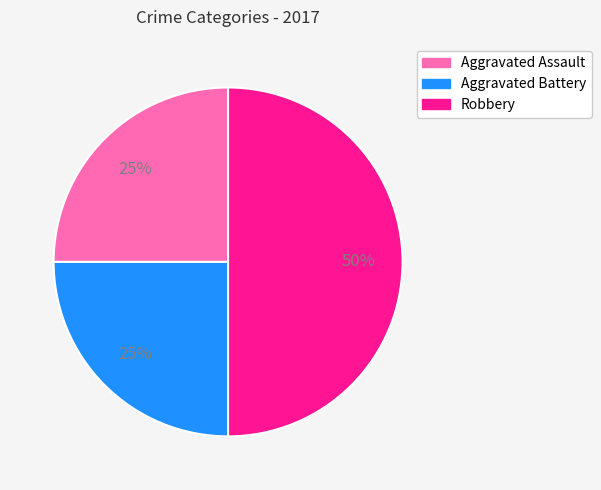

To the nearest percent, what is the difference between the Robbery and Aggravated Assault slice percentages?

25%